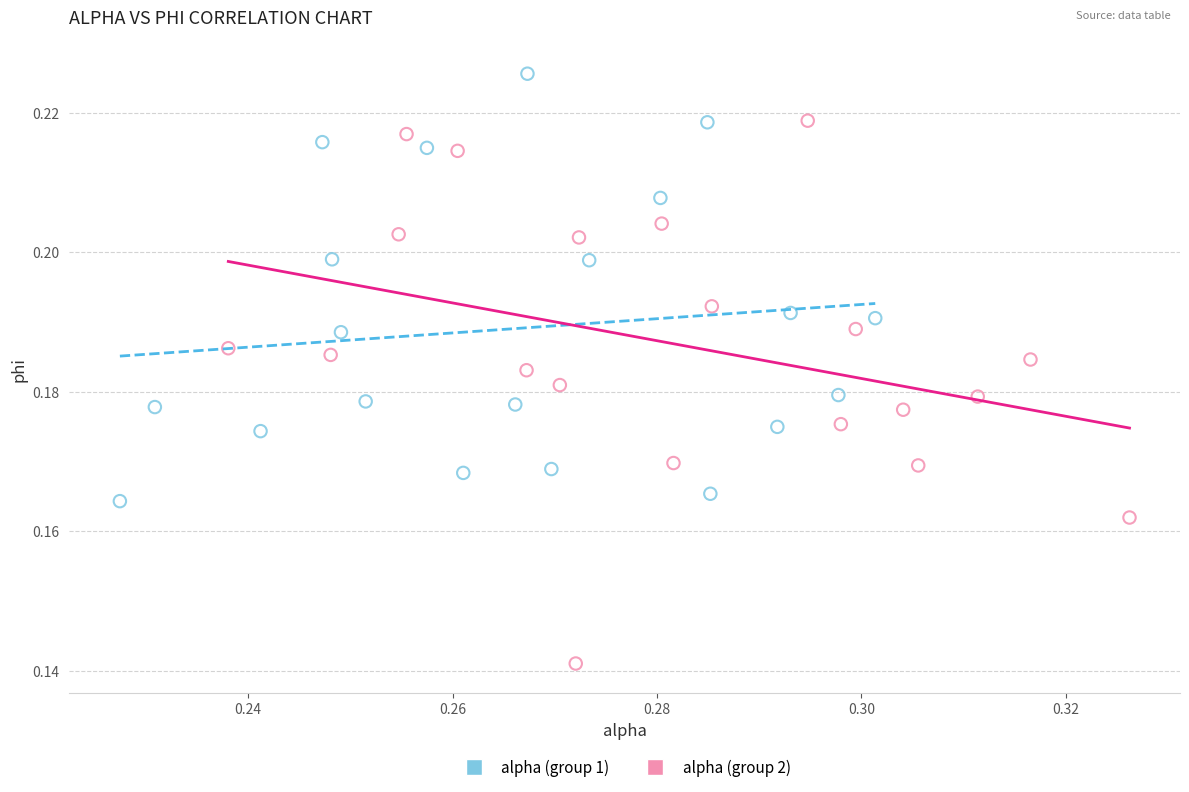

Which series contains the lowest Y value?

alpha (group 2)